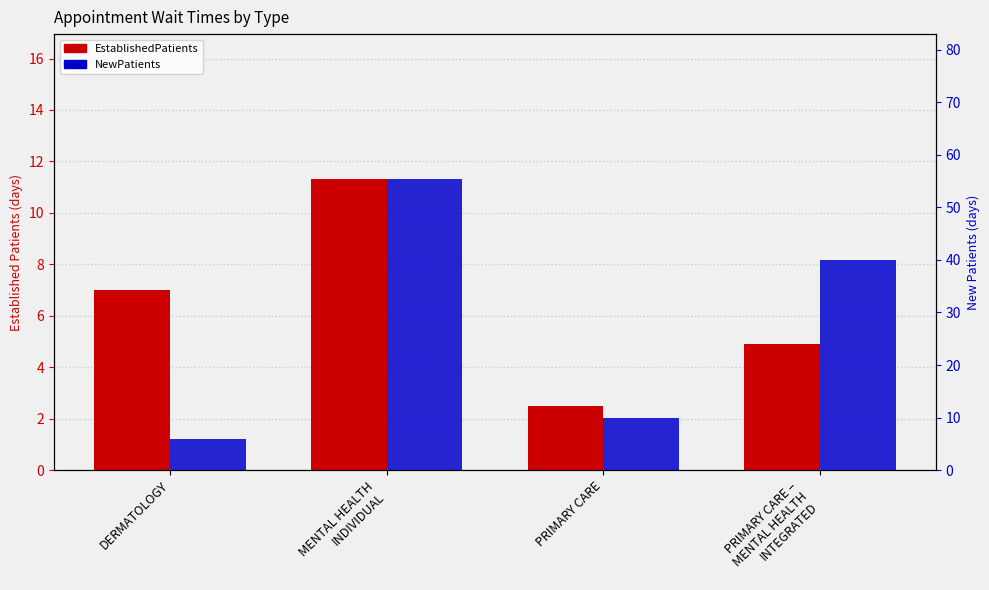

Are the bars grouped side by side (vs. stacked)?

Yes